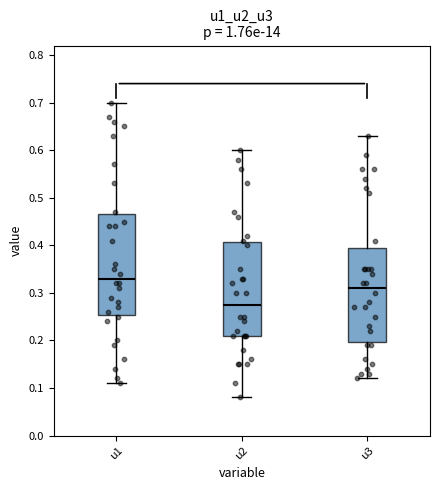

Which box's median line is the lowest?

u2